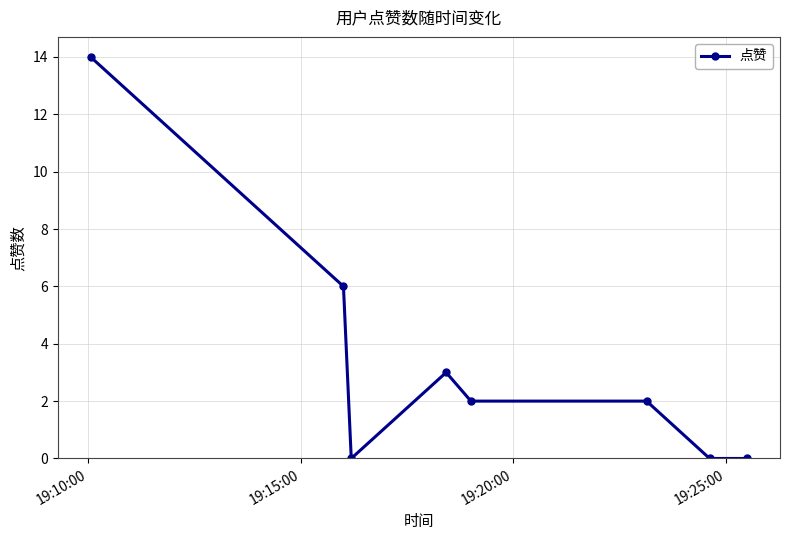

True or false: the data has more than 0 interior local peaks.

True